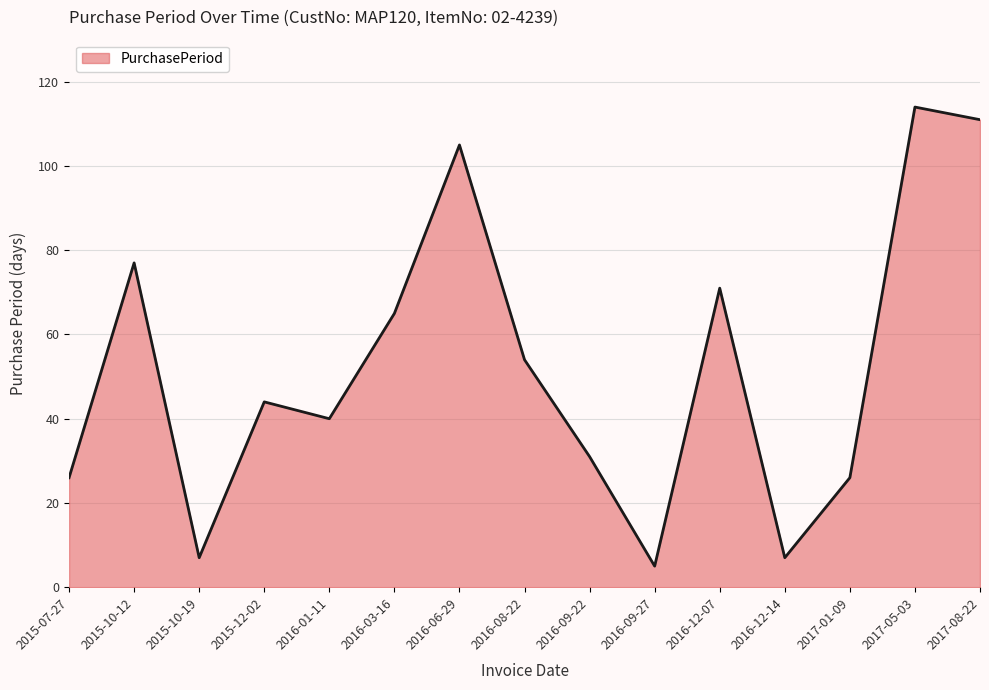

How many lines are shown in the chart?

1